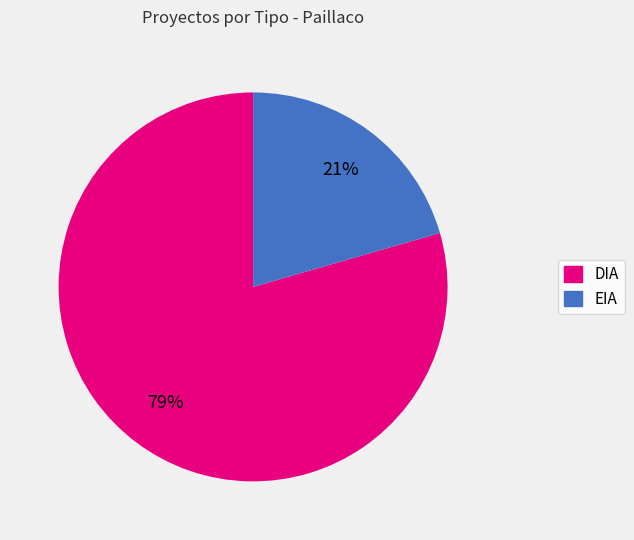

Combined, do EIA and DIA account for over 50%?

Yes